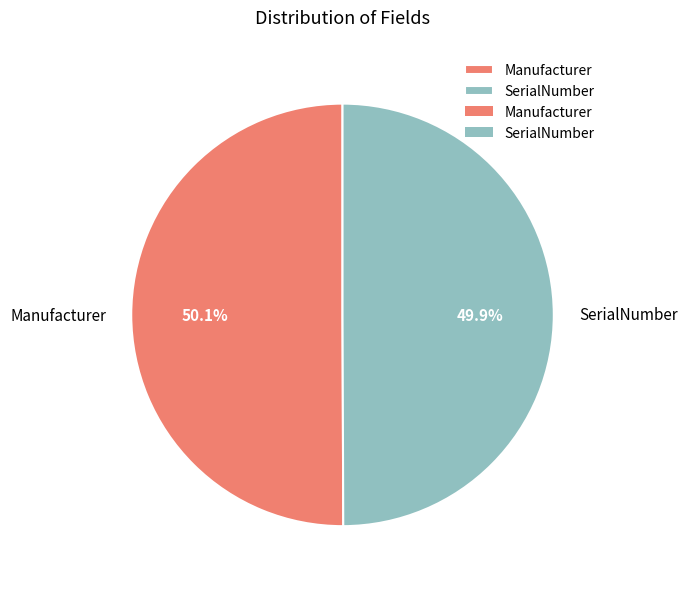

What percentage do Manufacturer and SerialNumber together represent?

100.0%